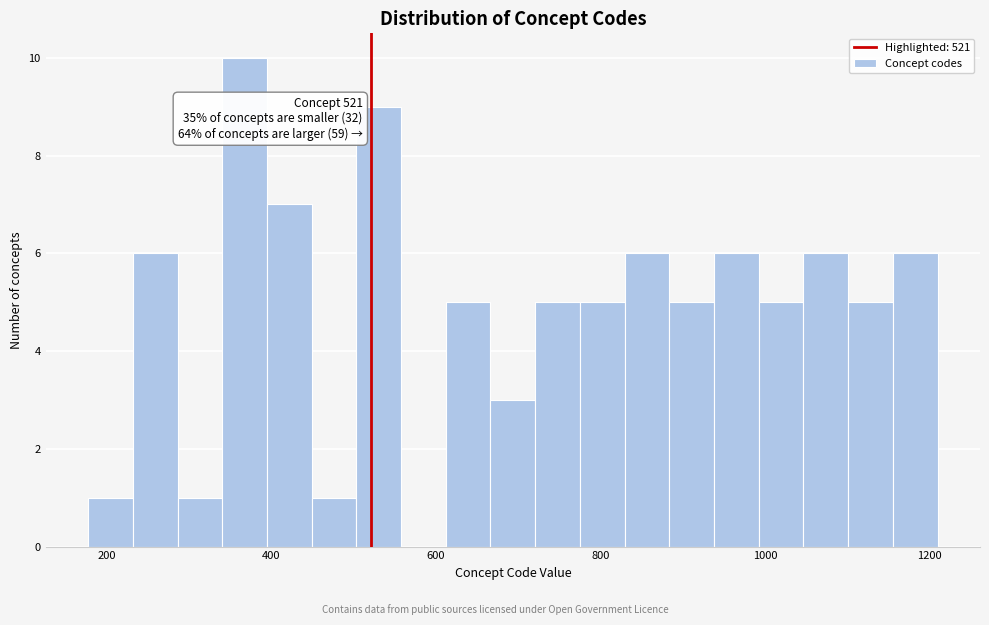

Read against the x-axis, roughly where is the centre of the tallest bar?

360